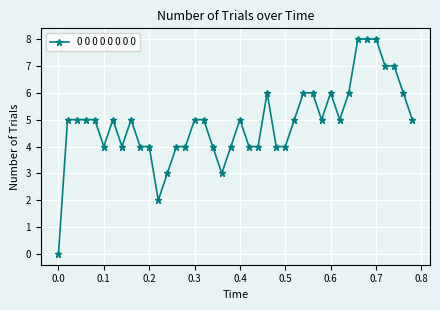

What is the maximum value shown in the chart?

8